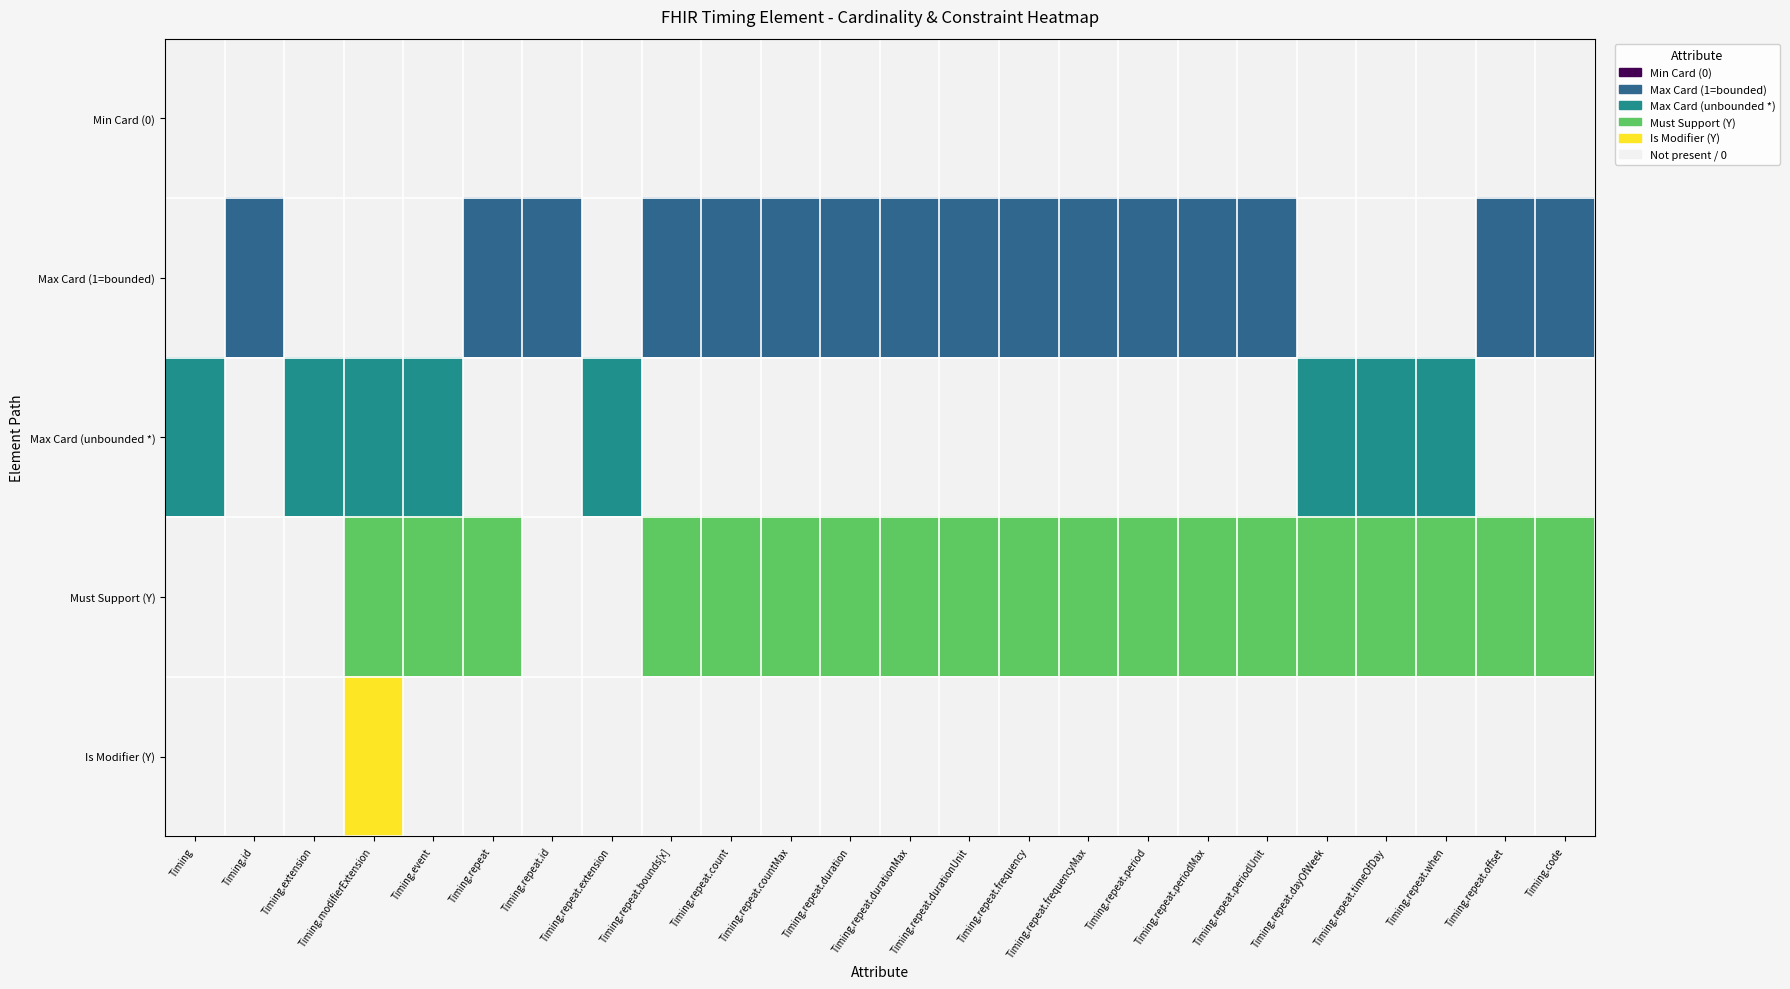

Which has a higher value, Timing.extension or Timing.repeat.count?

Timing.extension